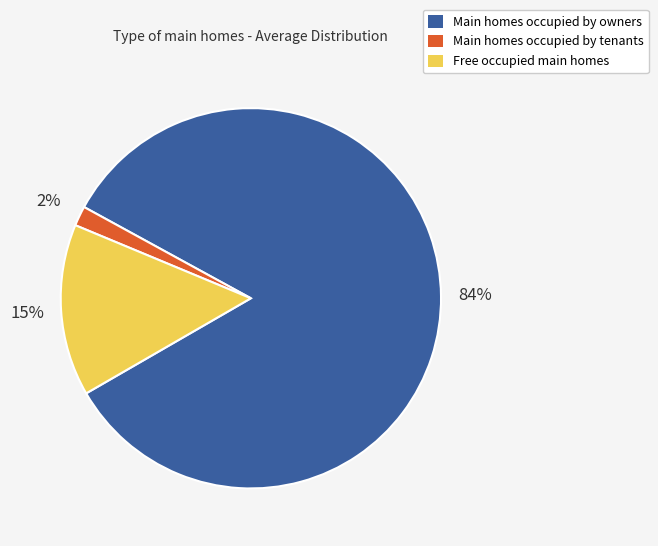

To the nearest percent, what is the average slice percentage?

33%